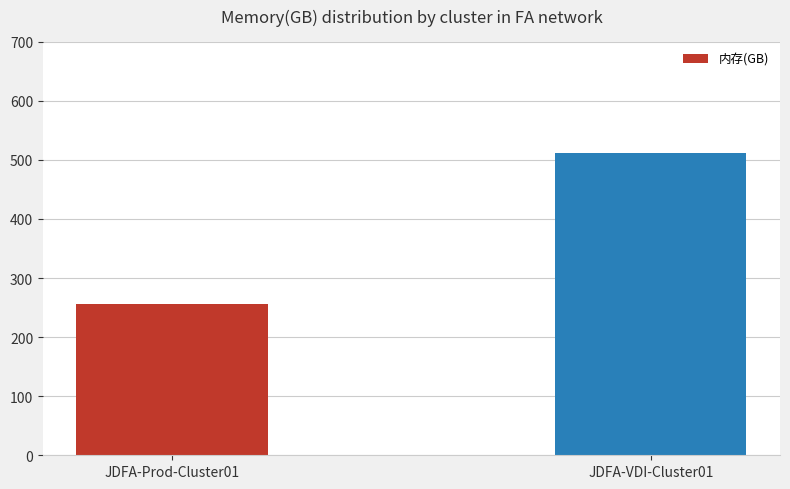

Reading right to left, list all the values displayed in this chart.

JDFA-VDI-Cluster01=512	JDFA-Prod-Cluster01=256